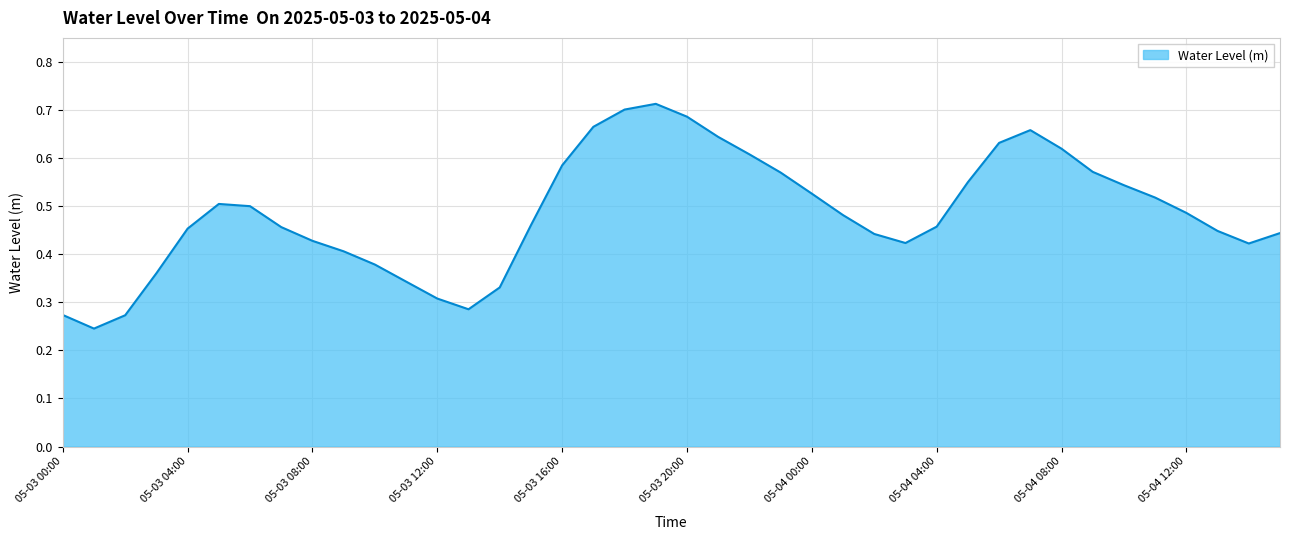

Count the values in the range 0 to 1.

40